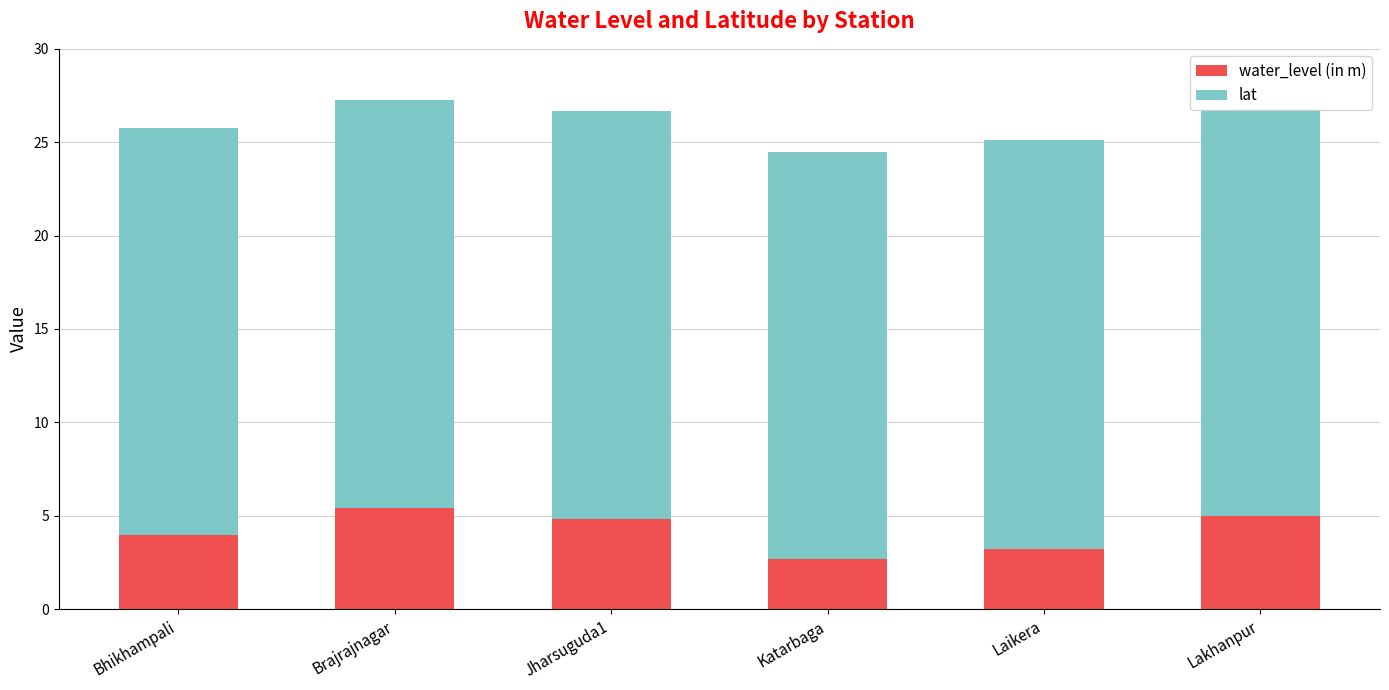

The value of water_level (in m) at Brajrajnagar is 2.3. True or false?

False